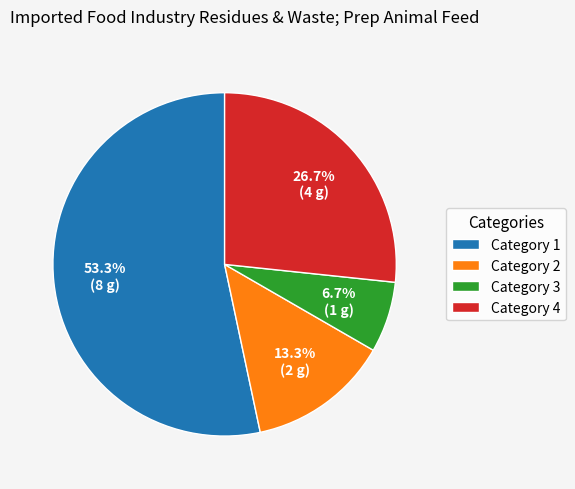

Rank the categories by value from lowest to highest.

Category 3, Category 2, Category 4, Category 1